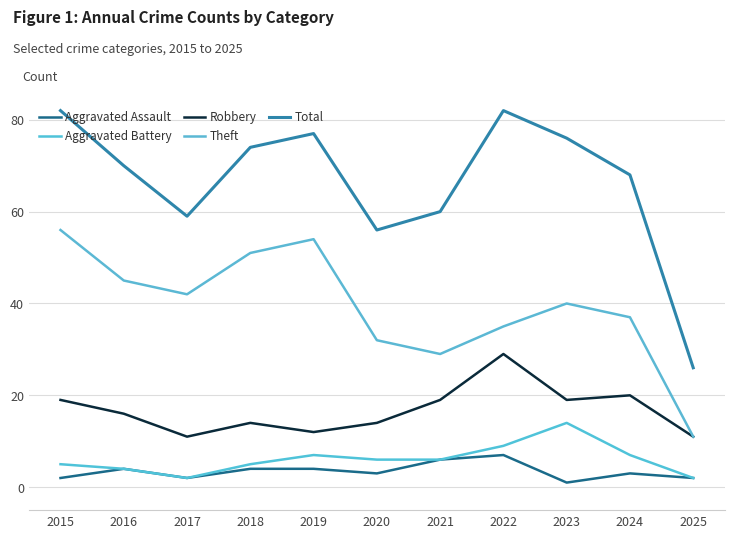

At which label does Aggravated Battery first exceed 6?

2019